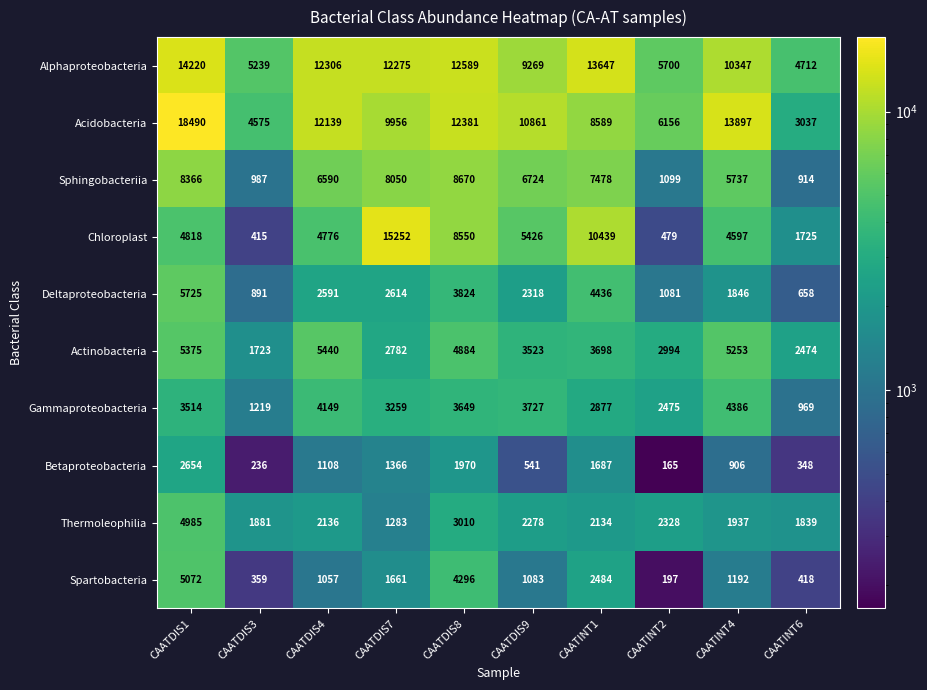

Which series has the largest range (max minus min)?

Acidobacteria